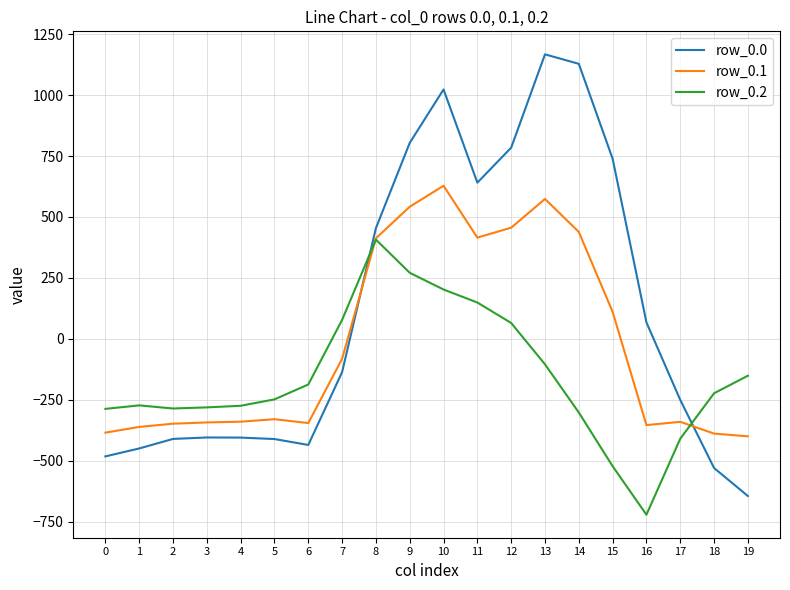

What is the sum of the row_0.0 values at 17 and 1?

-699.8